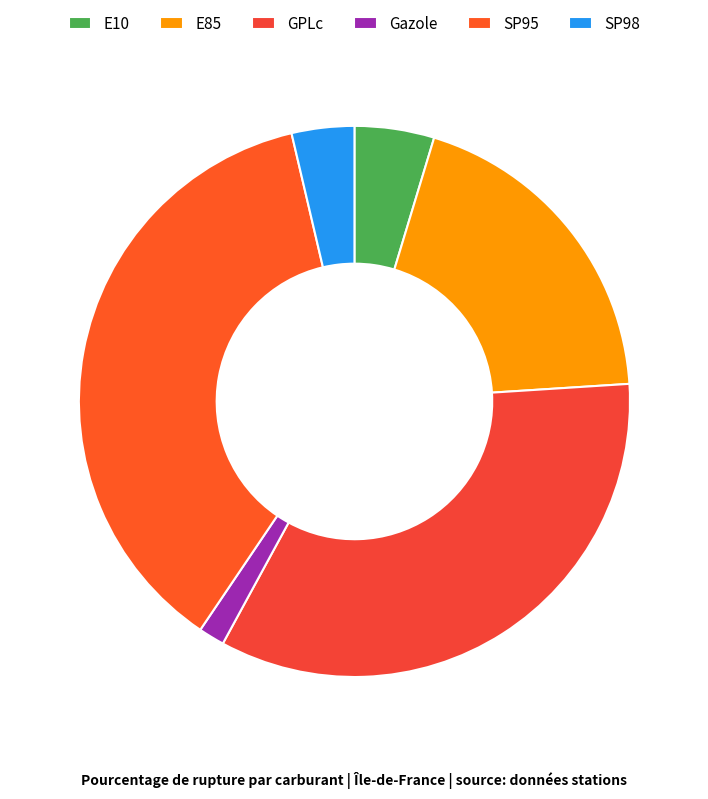

To the nearest percent, what portion does SP98 represent?

4%